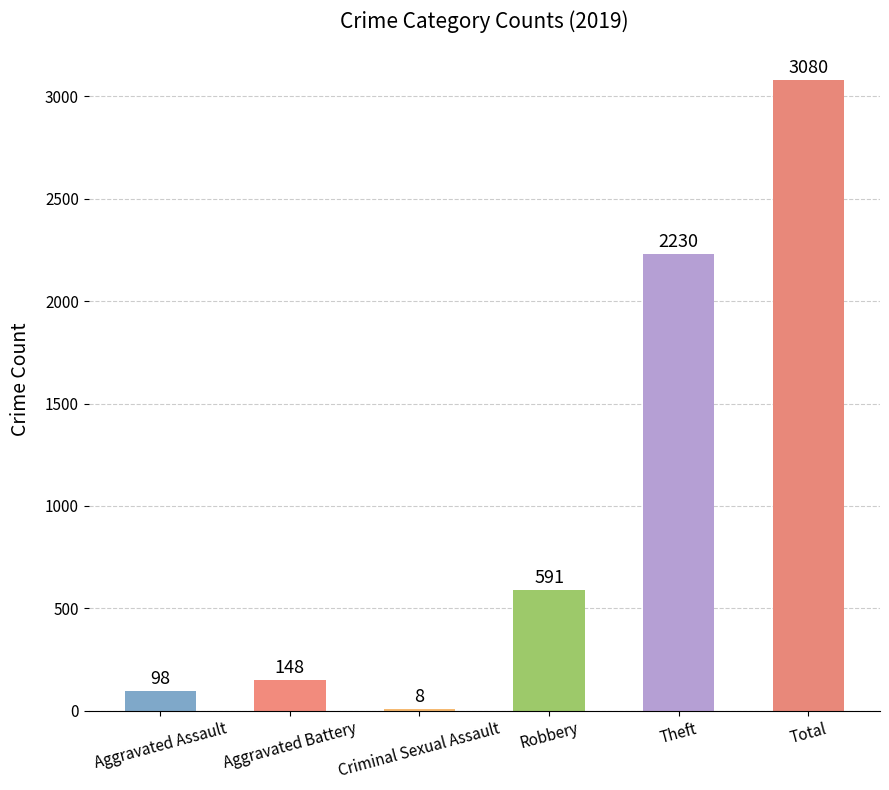

What is the approximate value at Criminal Sexual Assault, to the nearest 10?

10